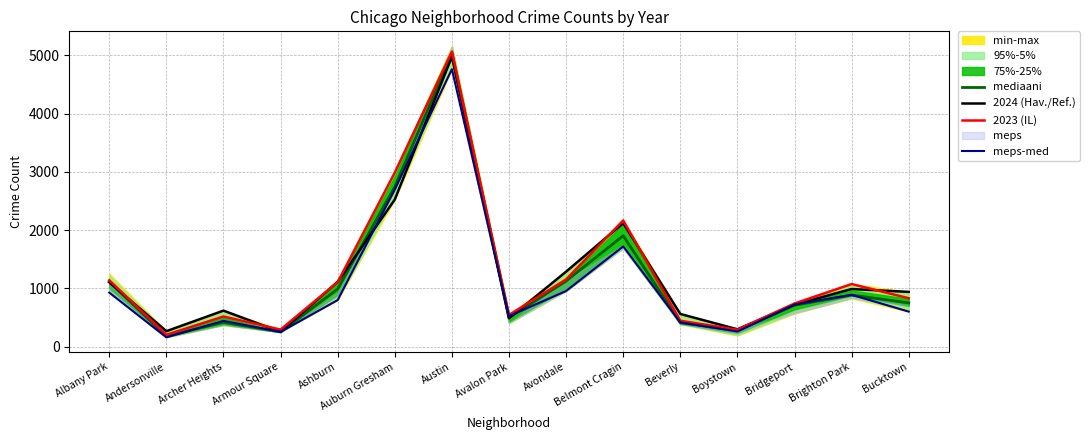

List the labels in order of 2023 (IL) value, largest first.

Austin, Auburn Gresham, Belmont Cragin, Avondale, Albany Park, Ashburn, Brighton Park, Bucktown, Bridgeport, Avalon Park, Archer Heights, Beverly, Armour Square, Boystown, Andersonville